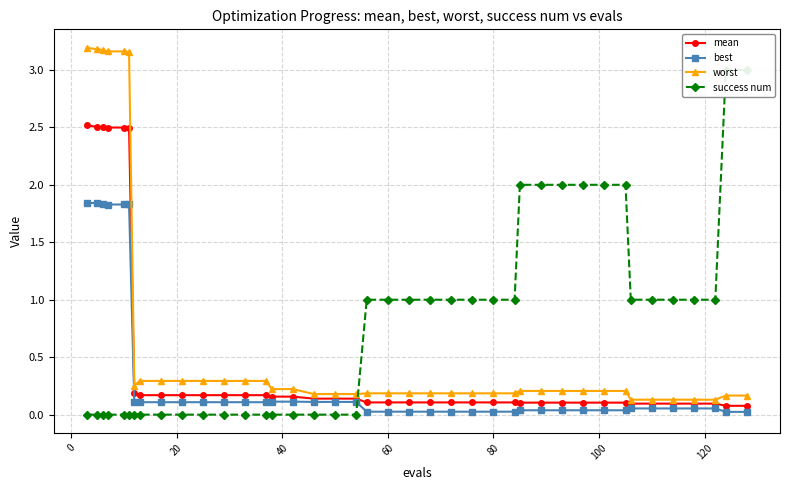

What is the highest value of the mean series?

2.5